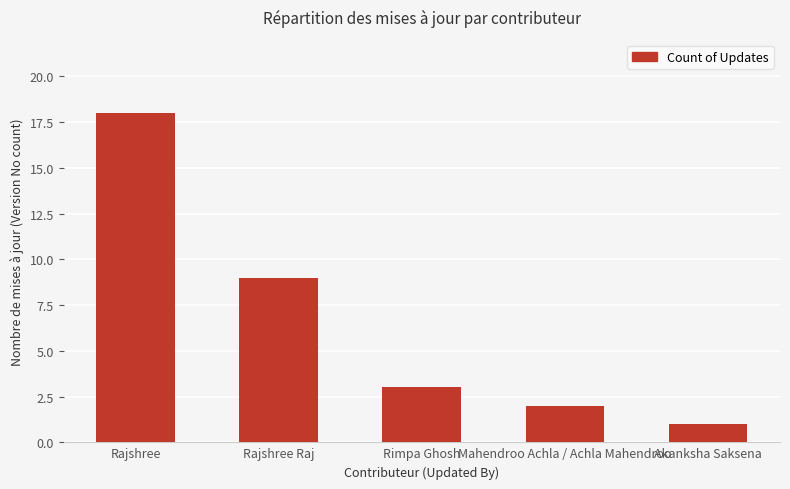

What is the ratio of the value at Rajshree to the value at Rajshree Raj?

2.0